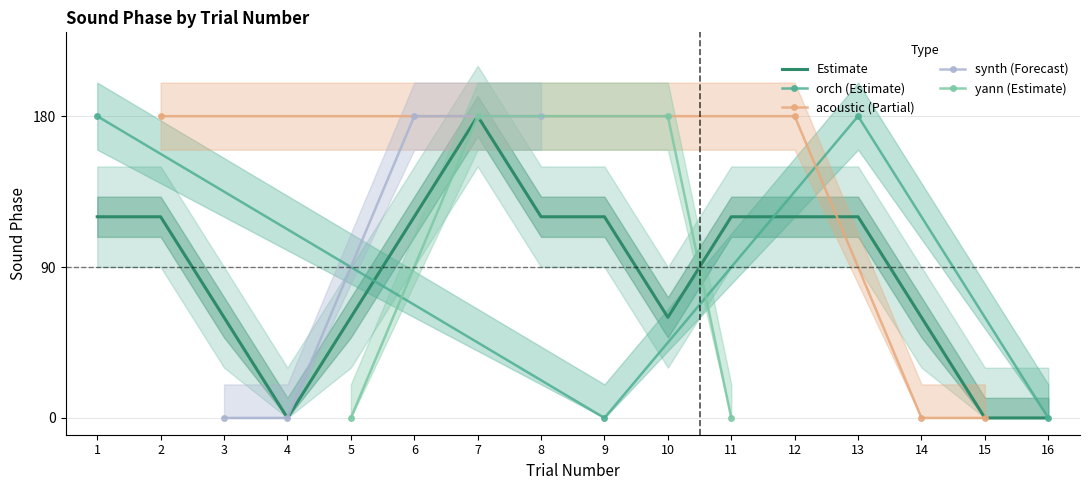

True or false: oneeighty and zero intersect in this chart.

False